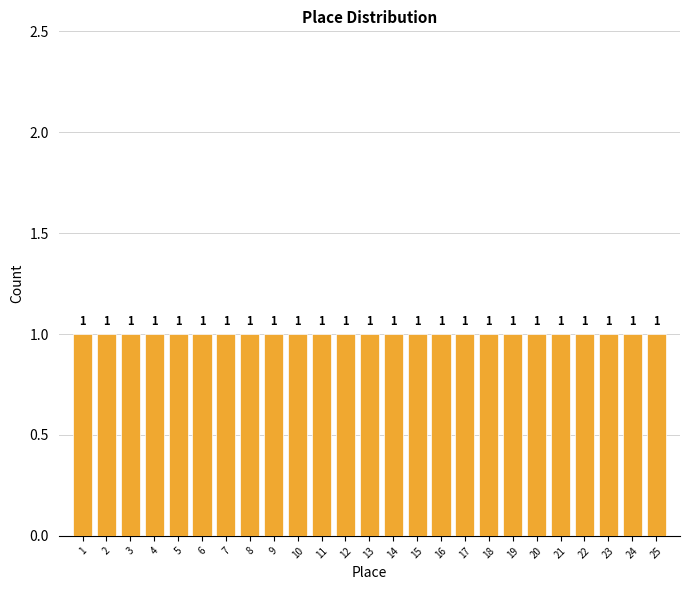

Reading left to right, transcribe this chart: for each bar, give the range it covers on the x-axis and its height.

0.5 to 1.5: 1
1.5 to 2.5: 1
2.5 to 3.5: 1
3.5 to 4.5: 1
4.5 to 5.5: 1
5.5 to 6.5: 1
6.5 to 7.5: 1
7.5 to 8.5: 1
8.5 to 9.5: 1
9.5 to 10.5: 1
10.5 to 11.5: 1
11.5 to 12.5: 1
12.5 to 13.5: 1
13.5 to 14.5: 1
14.5 to 15.5: 1
15.5 to 16.5: 1
16.5 to 17.5: 1
17.5 to 18.5: 1
18.5 to 19.5: 1
19.5 to 20.5: 1
20.5 to 21.5: 1
21.5 to 22.5: 1
22.5 to 23.5: 1
23.5 to 24.5: 1
24.5 to 25.5: 1